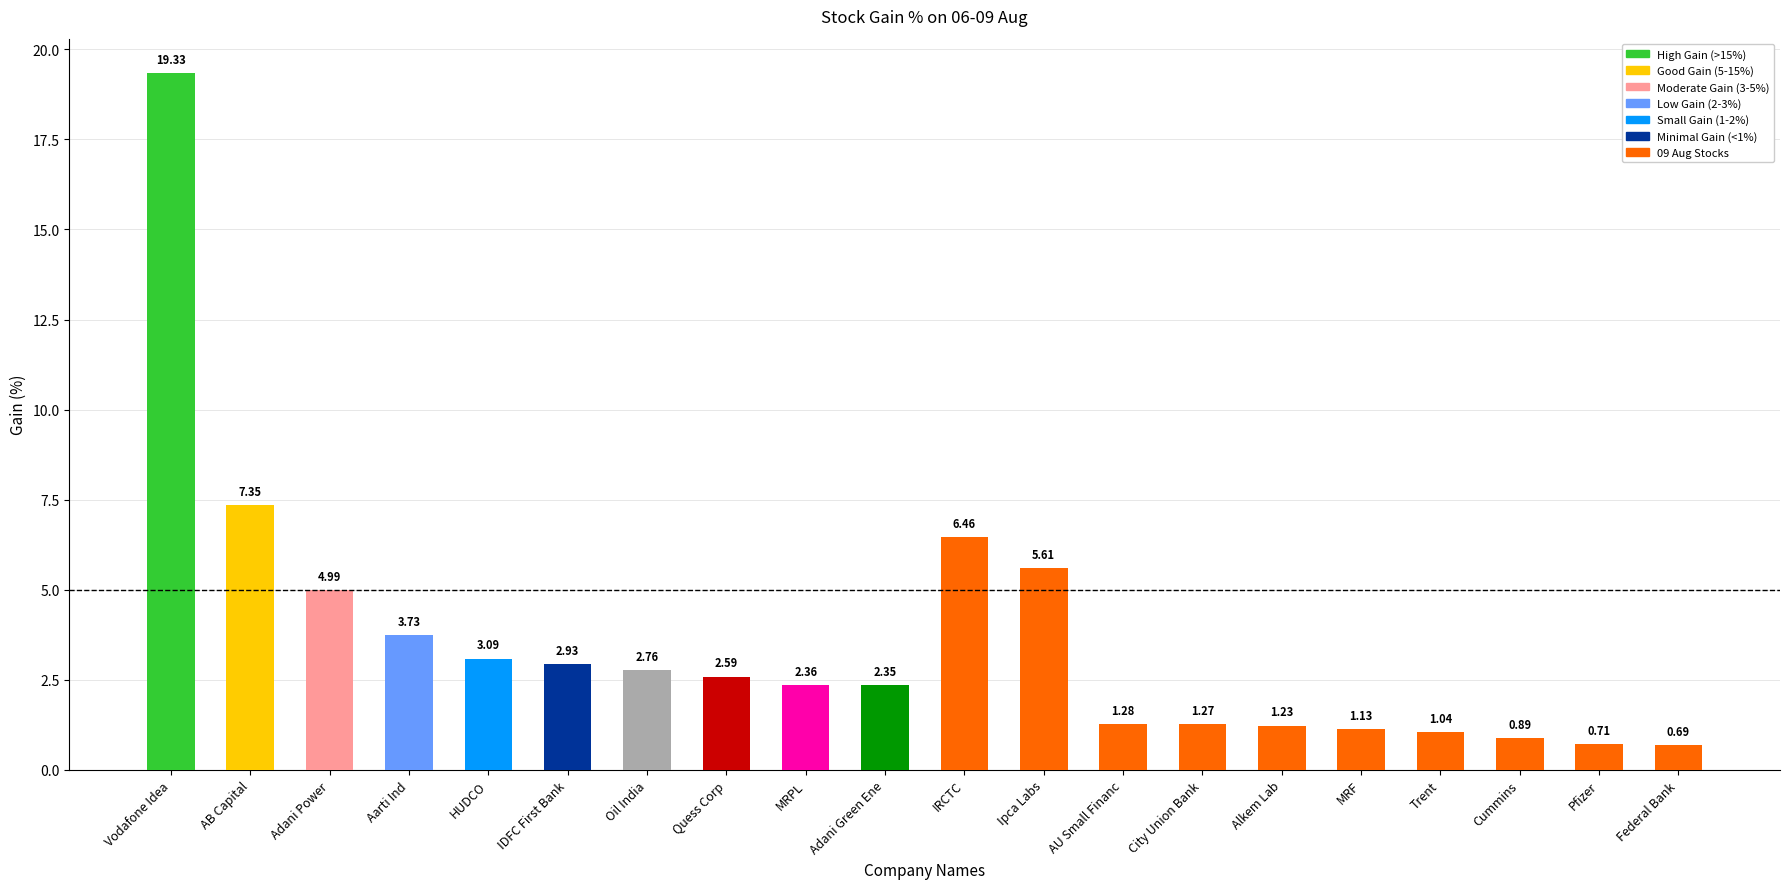

What is the approximate value at Pfizer?

0.7